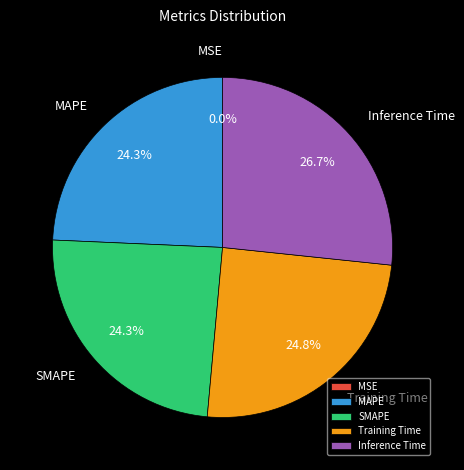

Is there any slice that represents more than half of the pie?

No